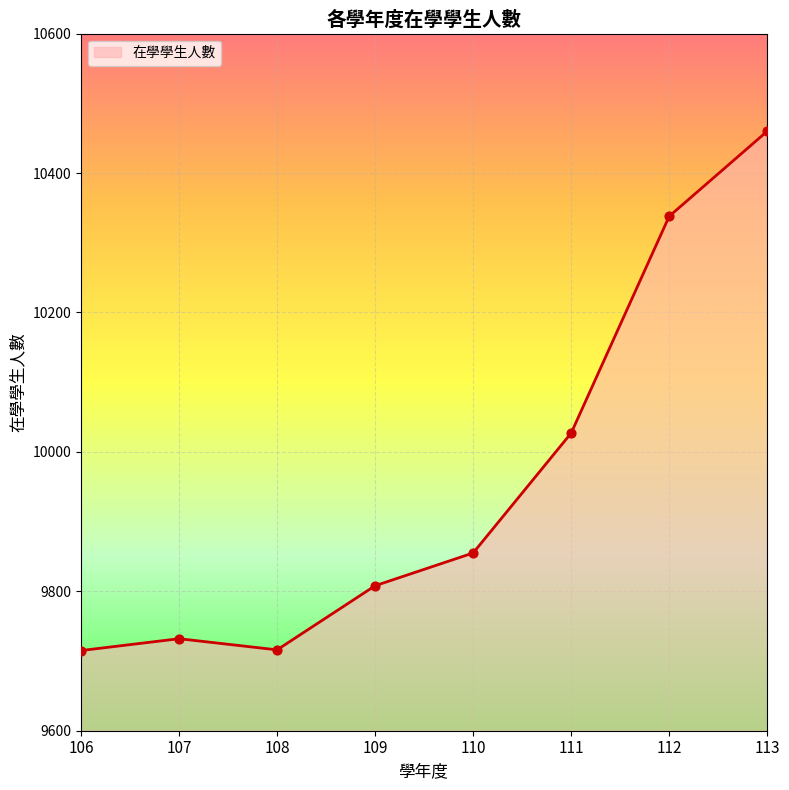

Which has a higher value, 111 or 110?

111